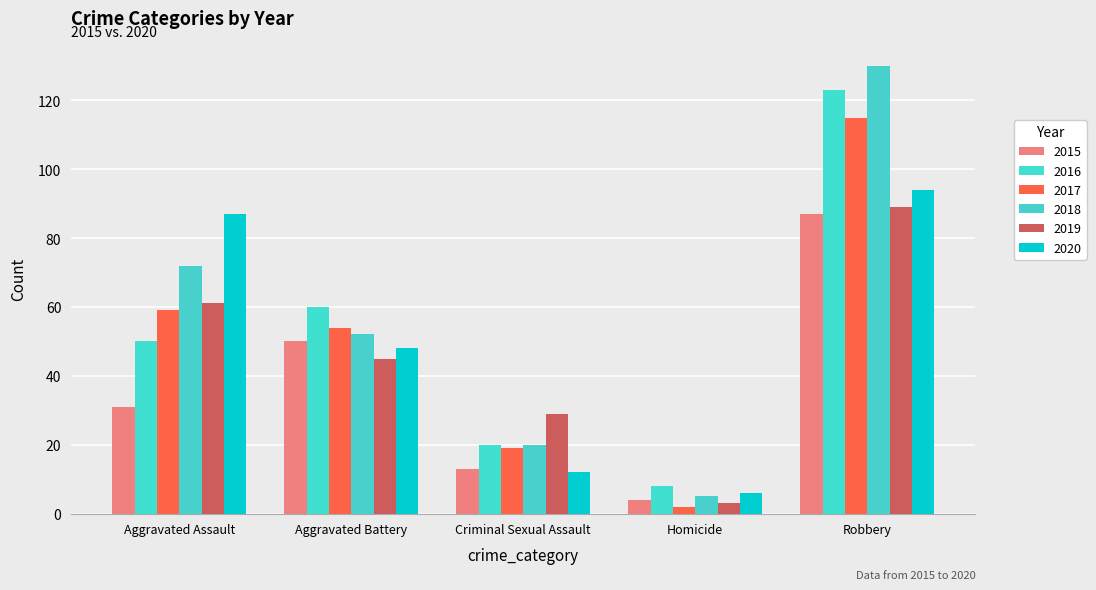

Is the value of 2019 at Criminal Sexual Assault greater than the value of 2015 at Aggravated Assault?

No